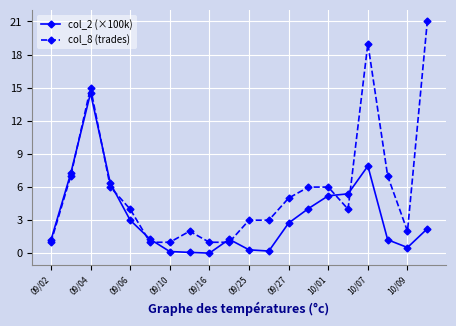

At how many categories does at least one series exceed 14?

3